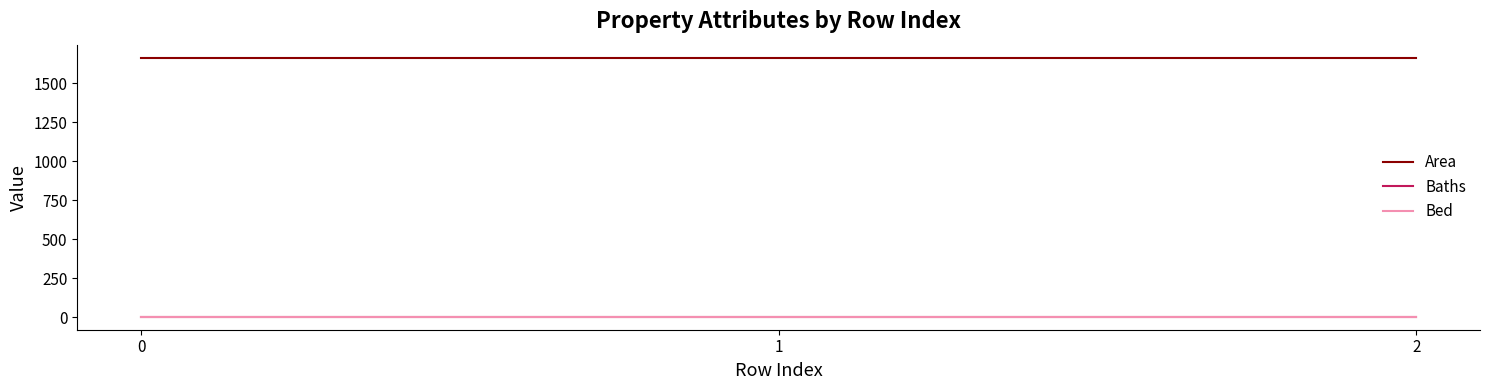

What are all the series names shown in the legend?

Area, Baths, Bed